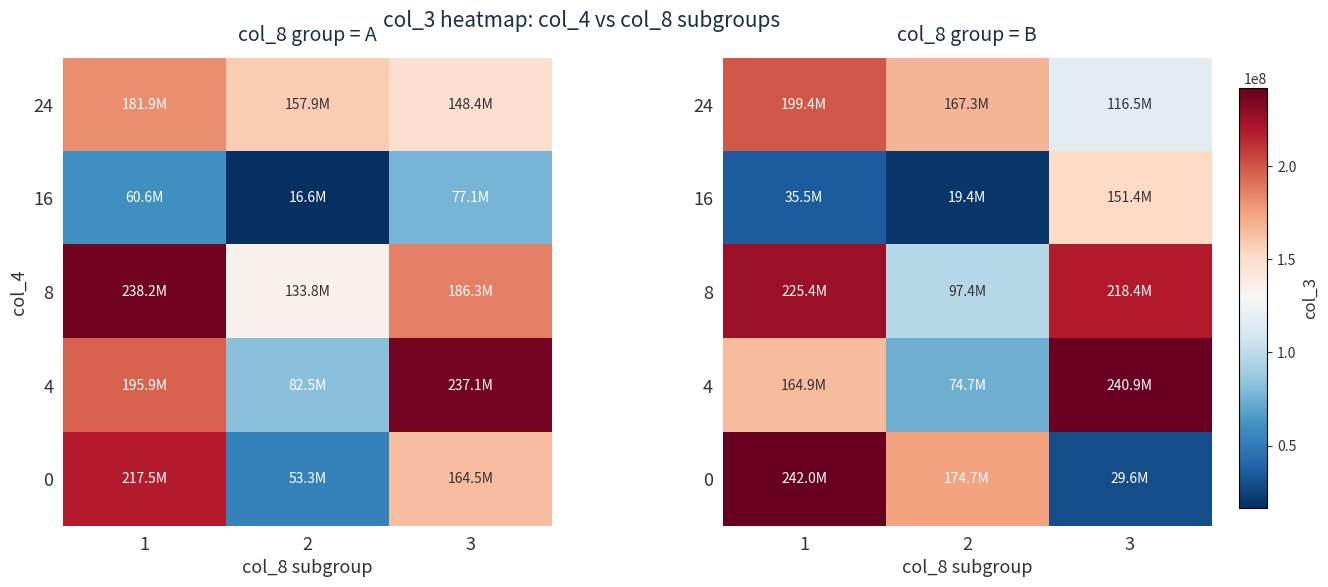

What is the sum of all 0 values?

446189656